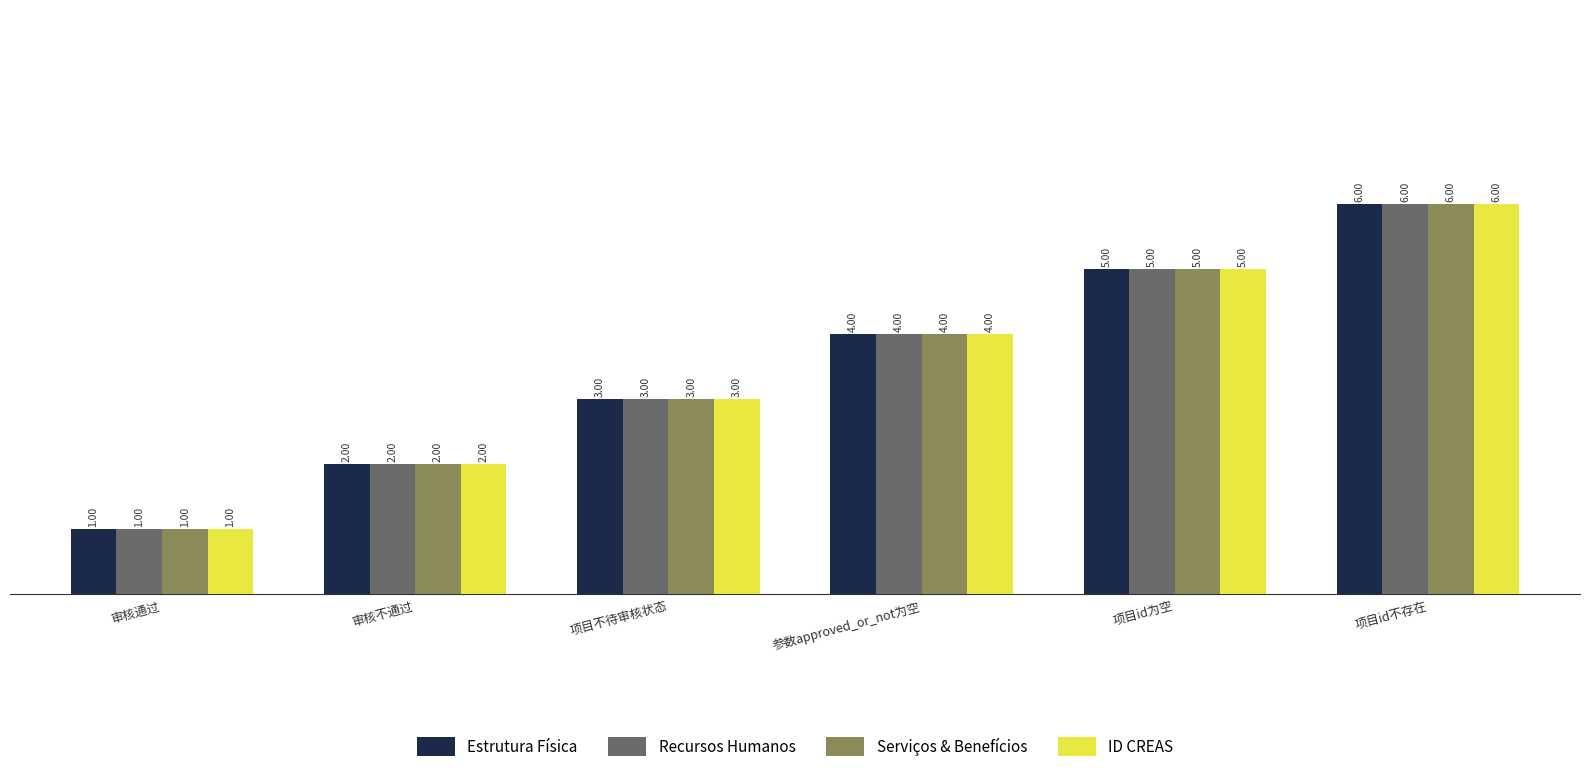

What position from the left is 审核不通过?

2